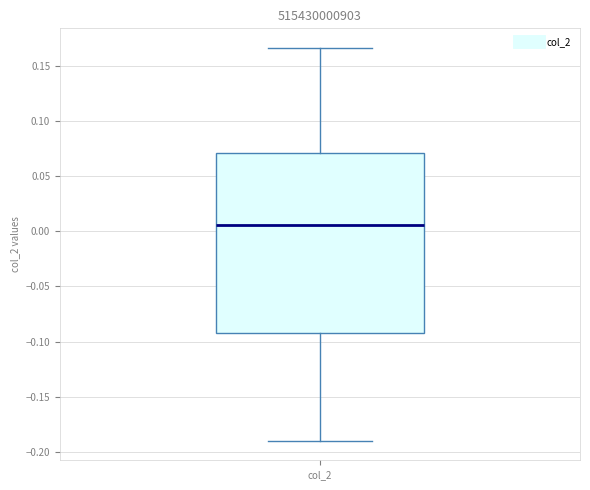

Transcribe this box plot: give where the median line is, the range the box spans, and where the two whiskers end, as read against the y-axis. The values are not printed on the chart, so give them approximately, as read against the axis.

median 0.005, box -0.090 to 0.070, whiskers -0.190 to 0.165